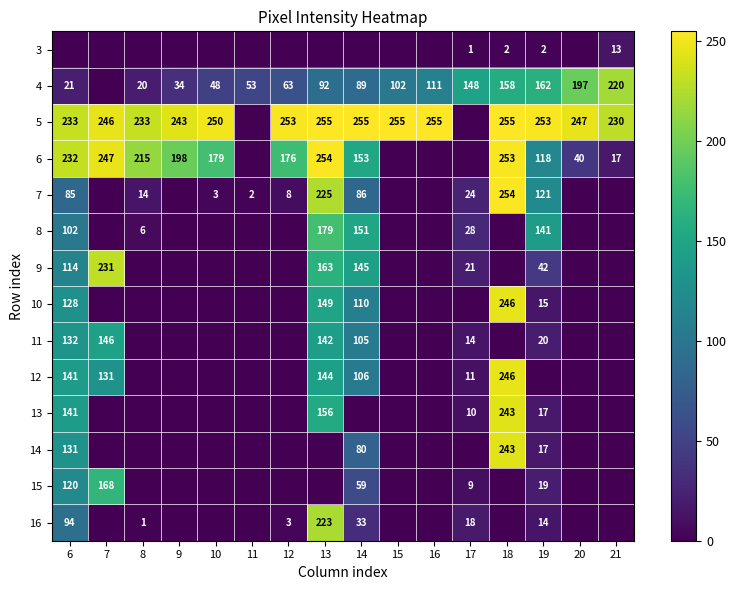

How many categories are shown in the chart?

16